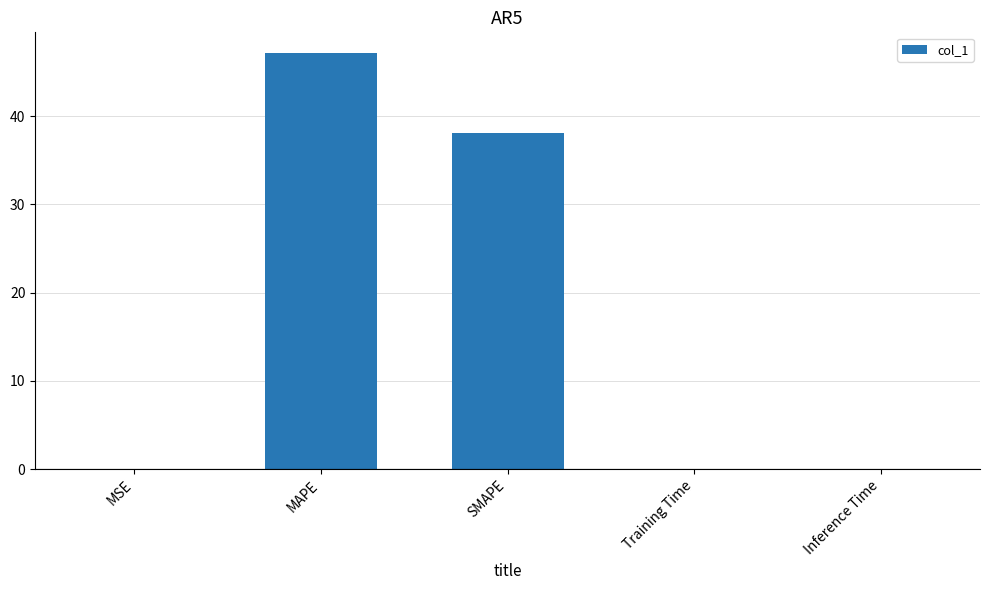

What is the sum of all values?

85.3